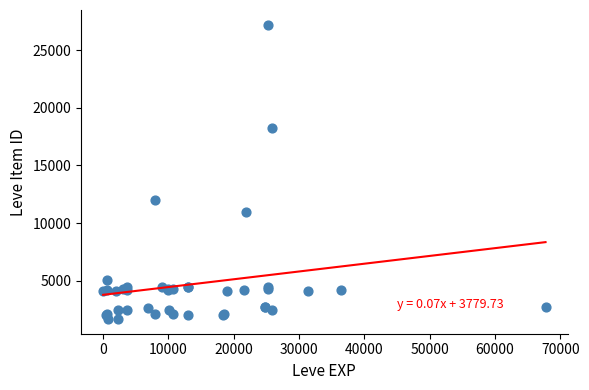

What Y value in the scatter plot is closest to 14448?

12018